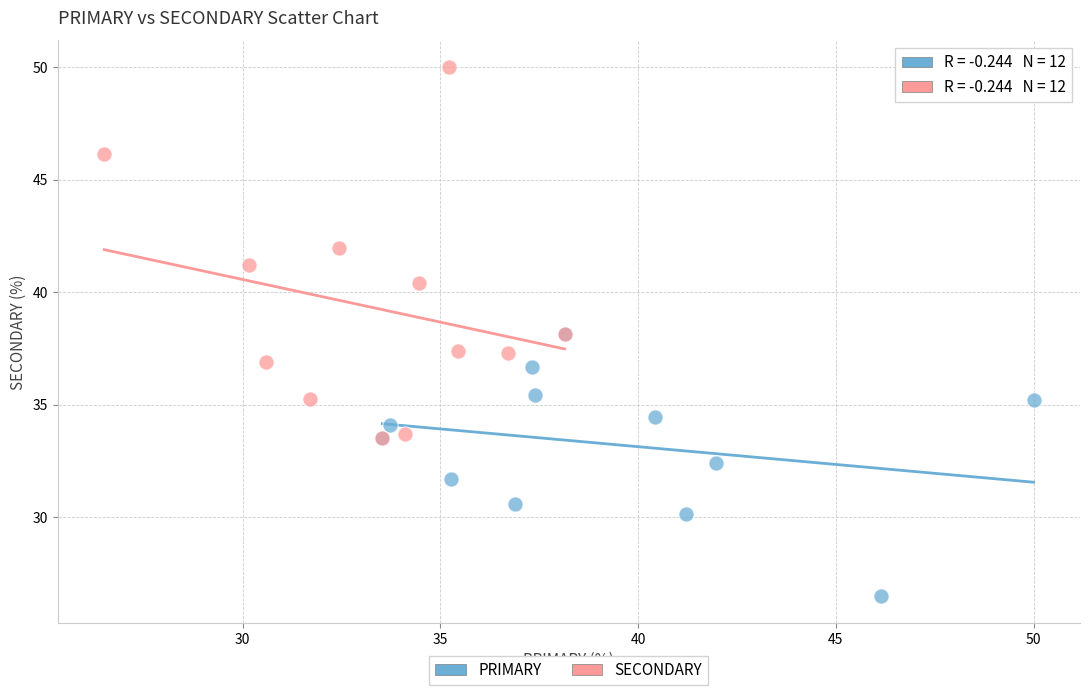

Which series has the widest spread of Y values?

SECONDARY